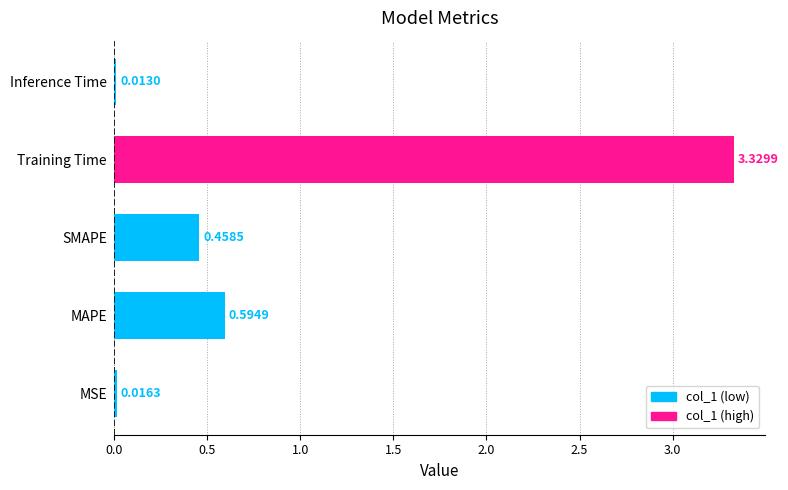

List the labels in order of value, smallest first.

Inference Time, MSE, SMAPE, MAPE, Training Time